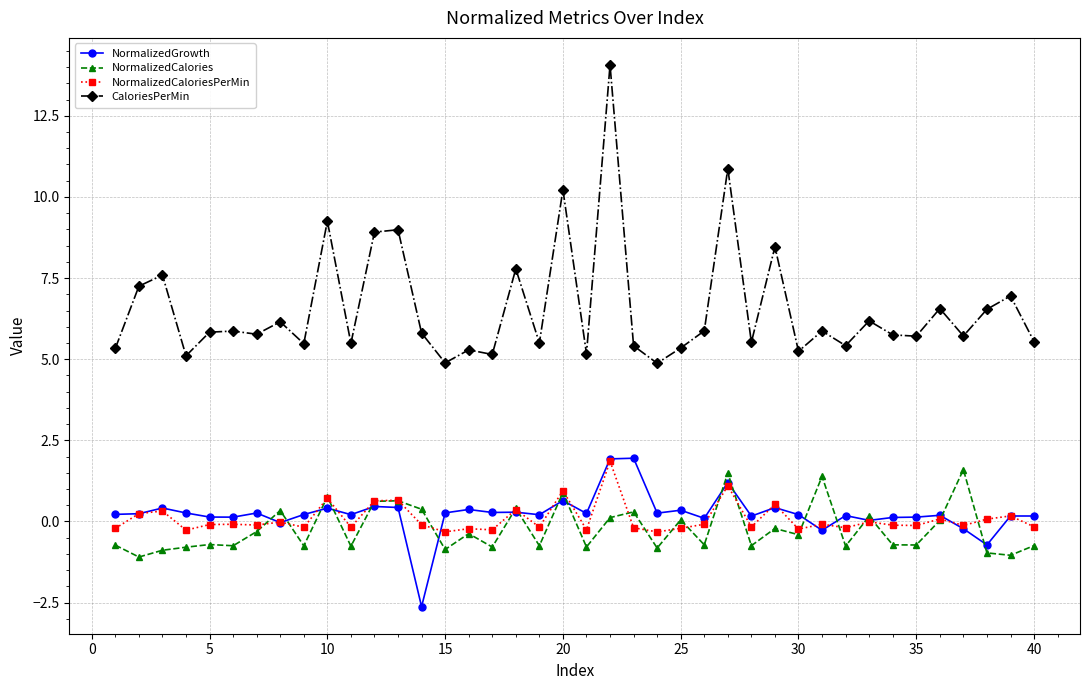

True or false: NormalizedGrowth and CaloriesPerMin cross at least once.

False